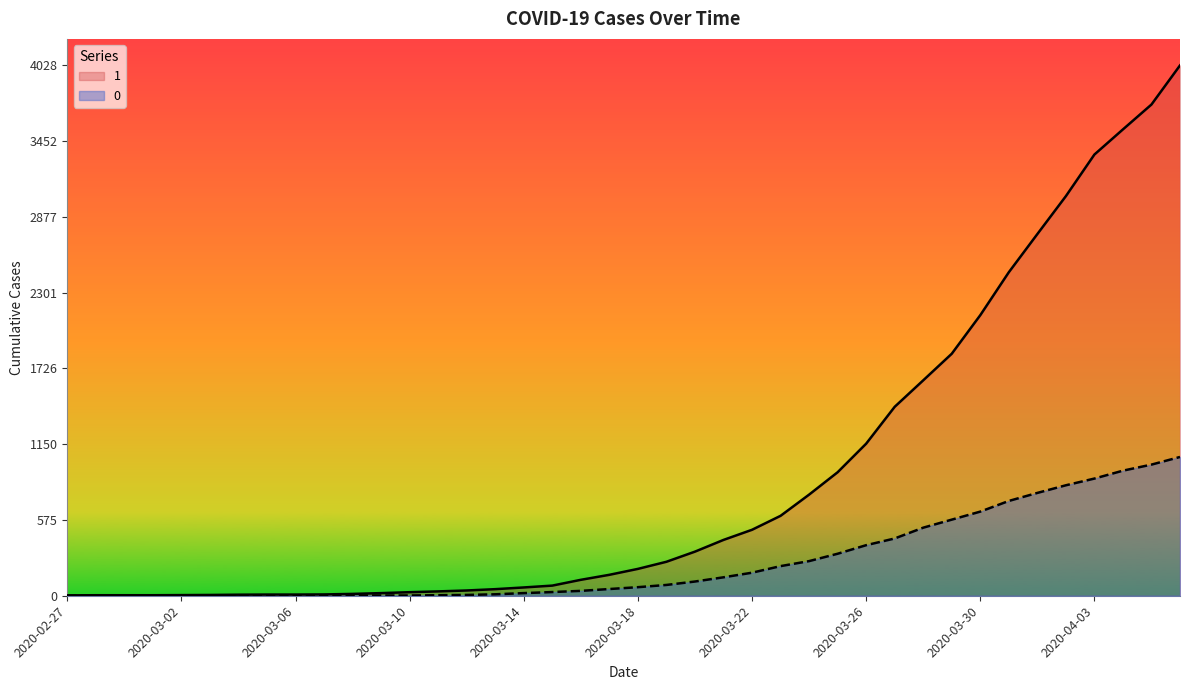

List the labels in order of 0 value, largest first.

2020-04-06, 2020-04-05, 2020-04-04, 2020-04-03, 2020-04-02, 2020-04-01, 2020-03-31, 2020-03-30, 2020-03-29, 2020-03-28, 2020-03-27, 2020-03-26, 2020-03-25, 2020-03-24, 2020-03-23, 2020-03-22, 2020-03-21, 2020-03-20, 2020-03-19, 2020-03-18, 2020-03-17, 2020-03-16, 2020-03-15, 2020-03-14, 2020-03-13, 2020-03-12, 2020-03-11, 2020-03-08, 2020-03-09, 2020-03-10, 2020-03-07, 2020-02-27, 2020-02-28, 2020-02-29, 2020-03-01, 2020-03-02, 2020-03-03, 2020-03-04, 2020-03-05, 2020-03-06